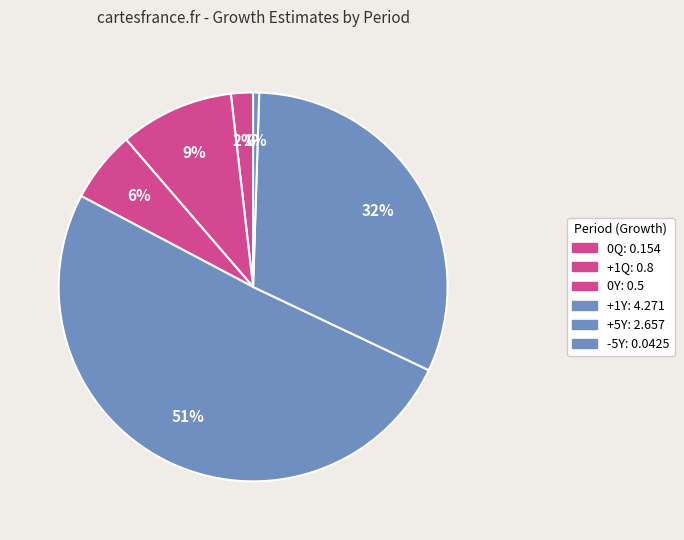

Is it true that +1Y is 51% of the pie?

True